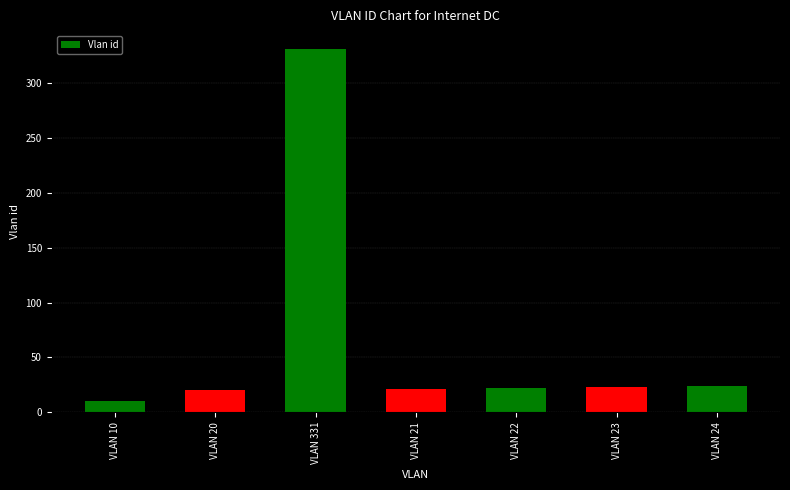

What value does the data have at VLAN 23, to the nearest 10?

20